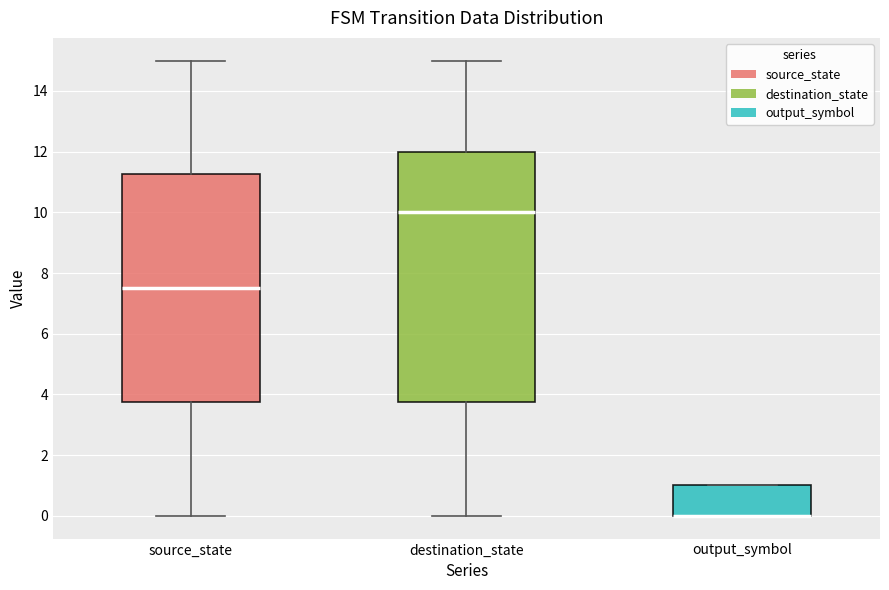

Which box is the tallest, from its lower edge to its upper edge?

destination_state